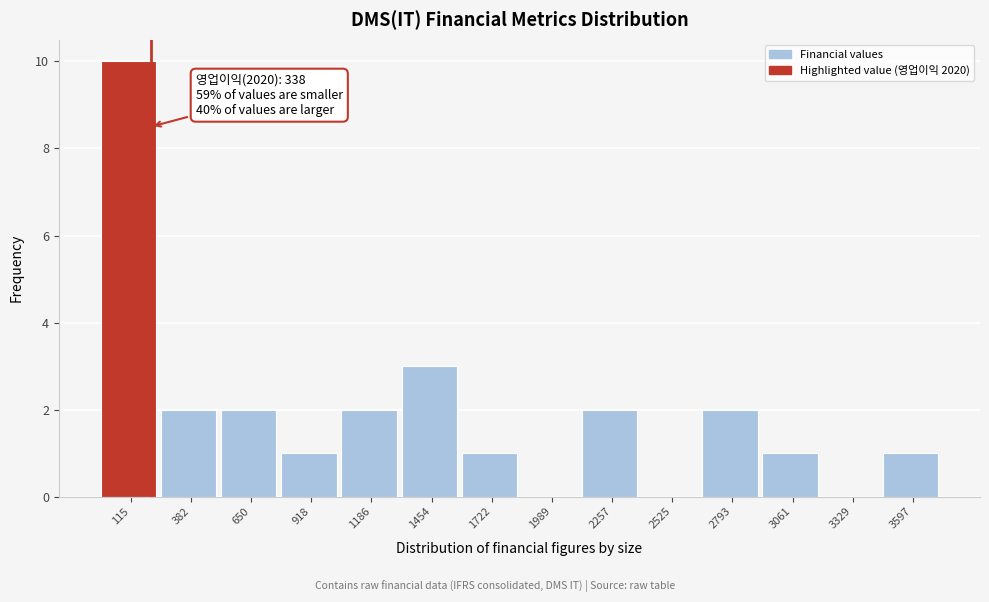

Reading left to right, what are all the values shown in this chart?

115=10	382=2	650=2	918=1	1186=2	1454=3	1722=1	1989=0	2257=2	2525=0	2793=2	3061=1	3329=0	3597=1